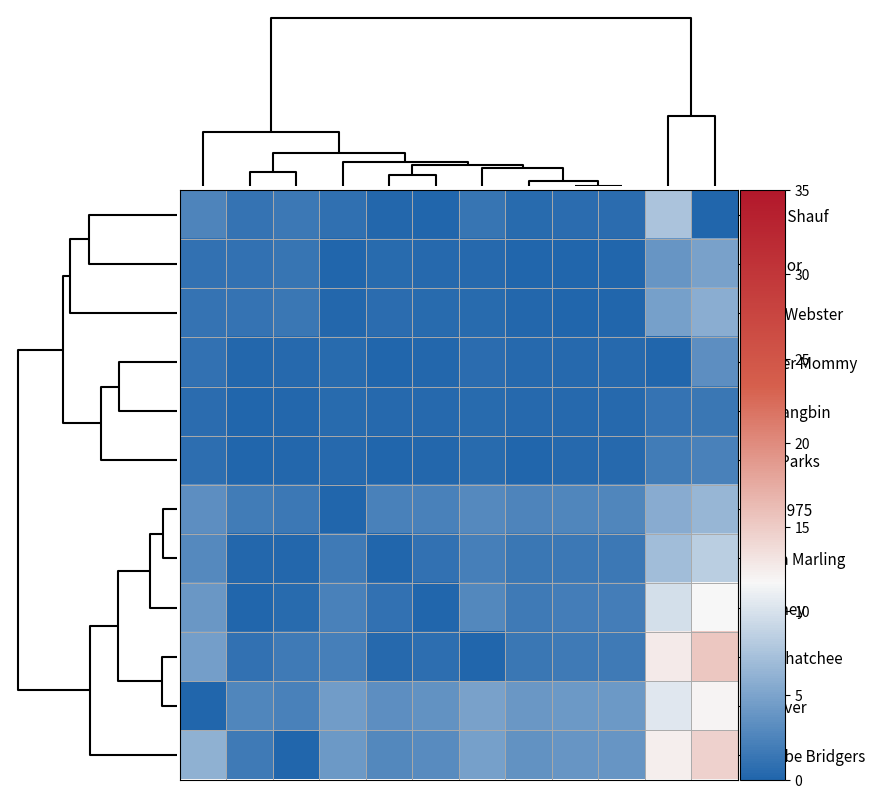

At which category does the chart reach its minimum across all series?

9